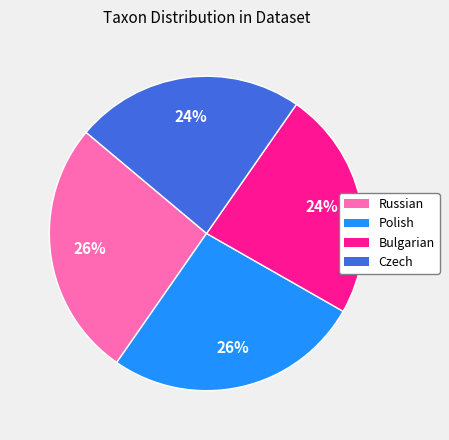

How many slices are in this pie chart?

4